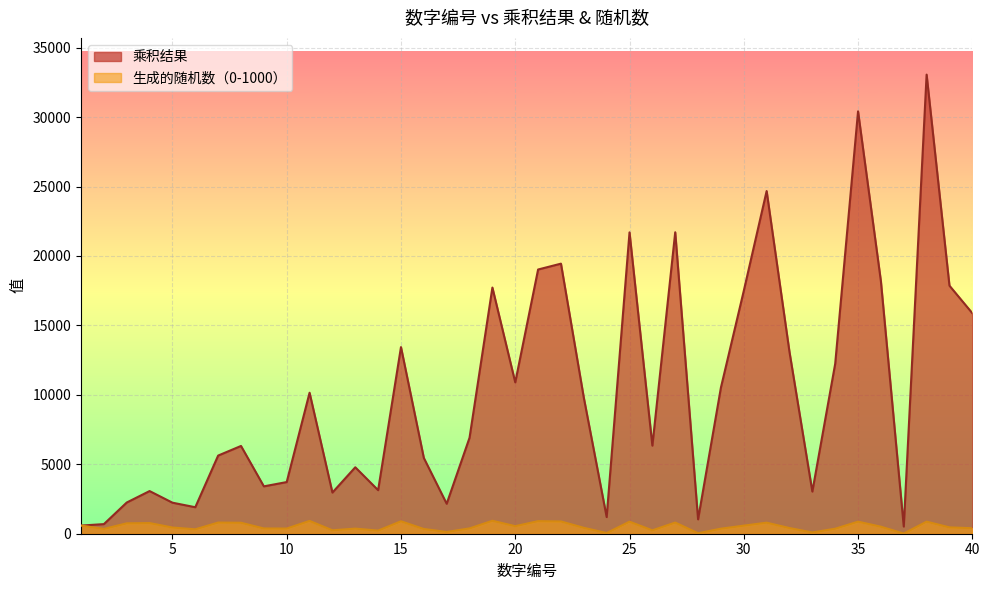

At which category does 乘积结果 reach its first local valley?

6